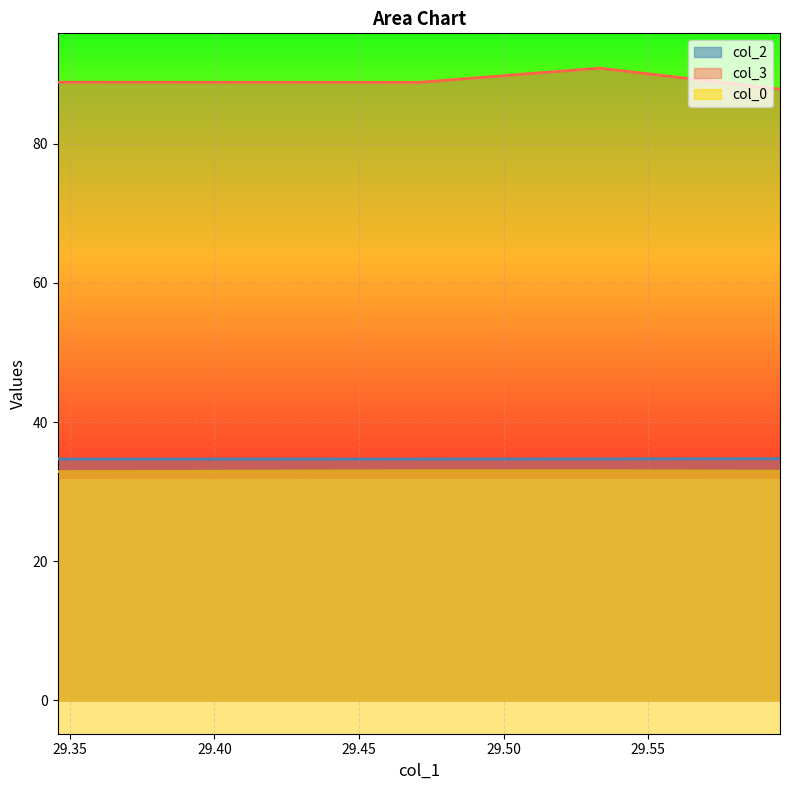

Reading left to right, transcribe all the data shown in this chart.

col_2: 29.3458=34.7	29.4707=34.7	29.5331=34.7	29.5956=34.7
col_3: 29.3458=88.9	29.4707=88.8	29.5331=90.9	29.5956=87.9
col_0: 29.3458=32.9	29.4707=33.0	29.5331=33.0	29.5956=32.9